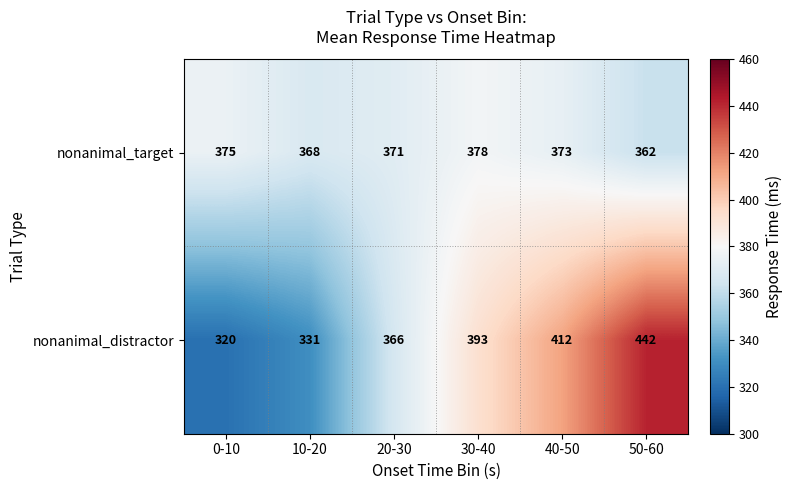

Where is nonanimal_target nearest to the value 370?

20-30